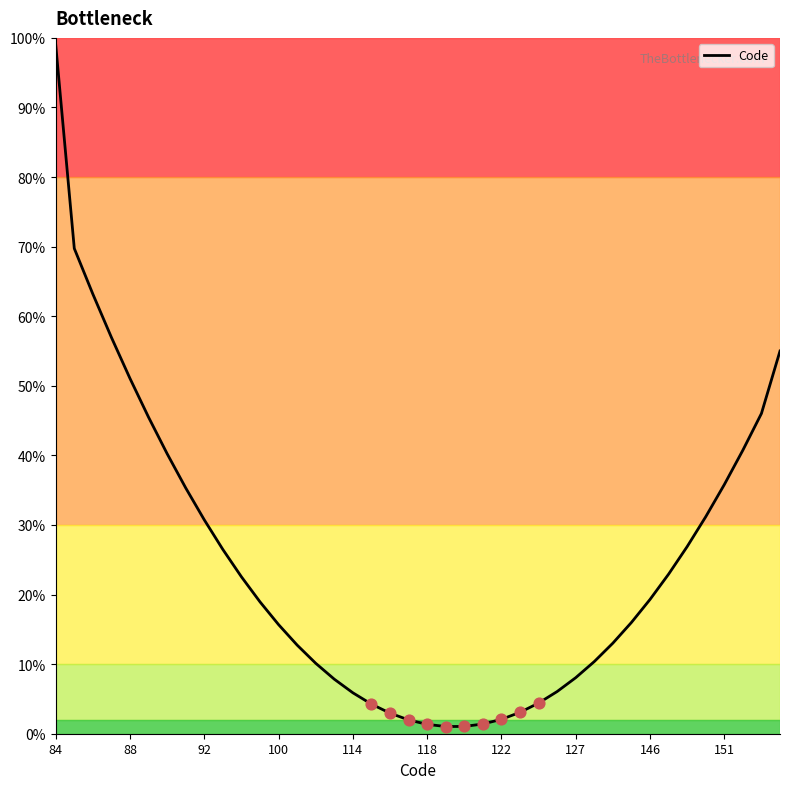

What is the difference between the maximum and minimum values?

98.0